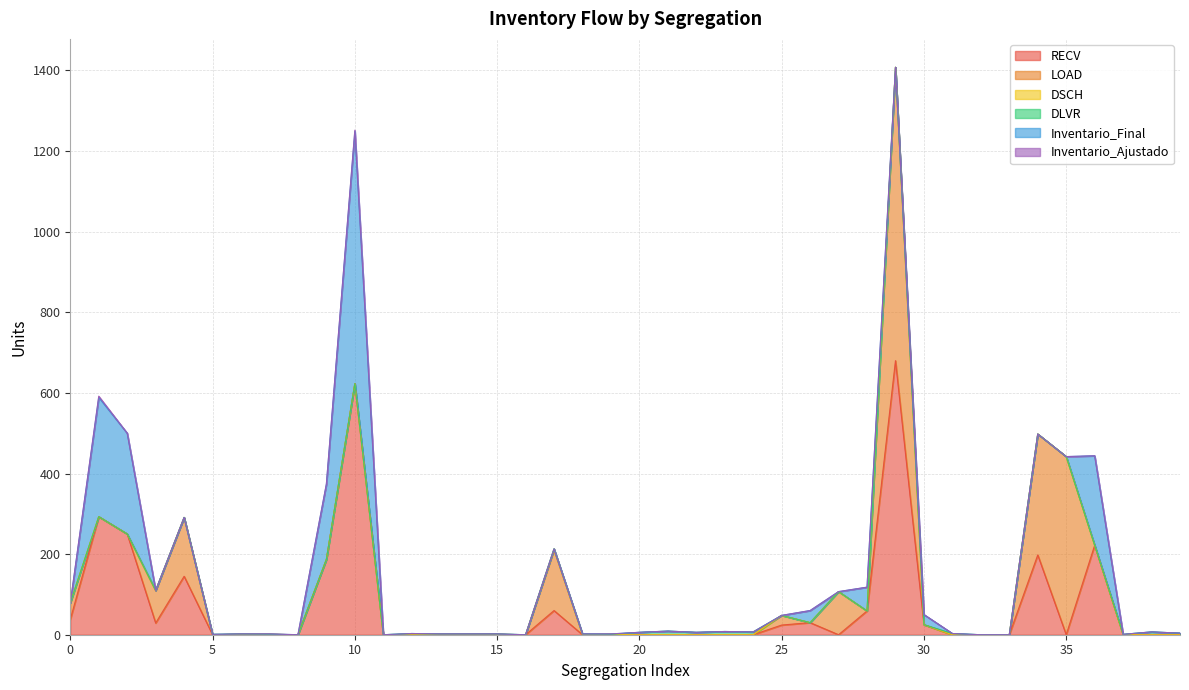

At which label is DLVR closest to 4?

39